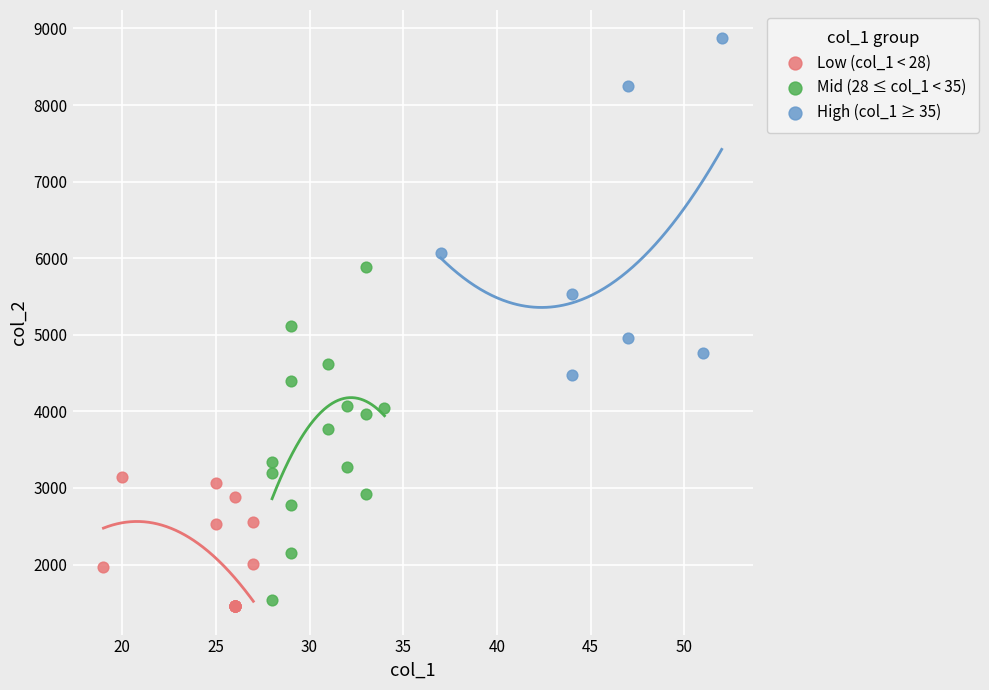

Which series contains the highest Y value?

High (col_1 ≥ 35)